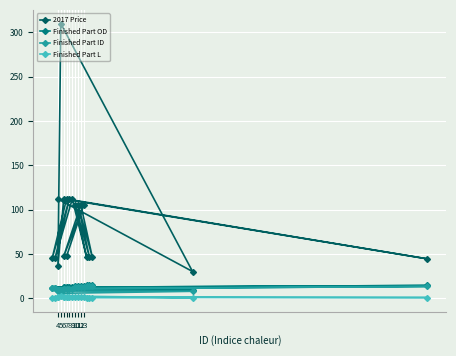

The value of Finished Part OD at 13 is 15.1. True or false?

True